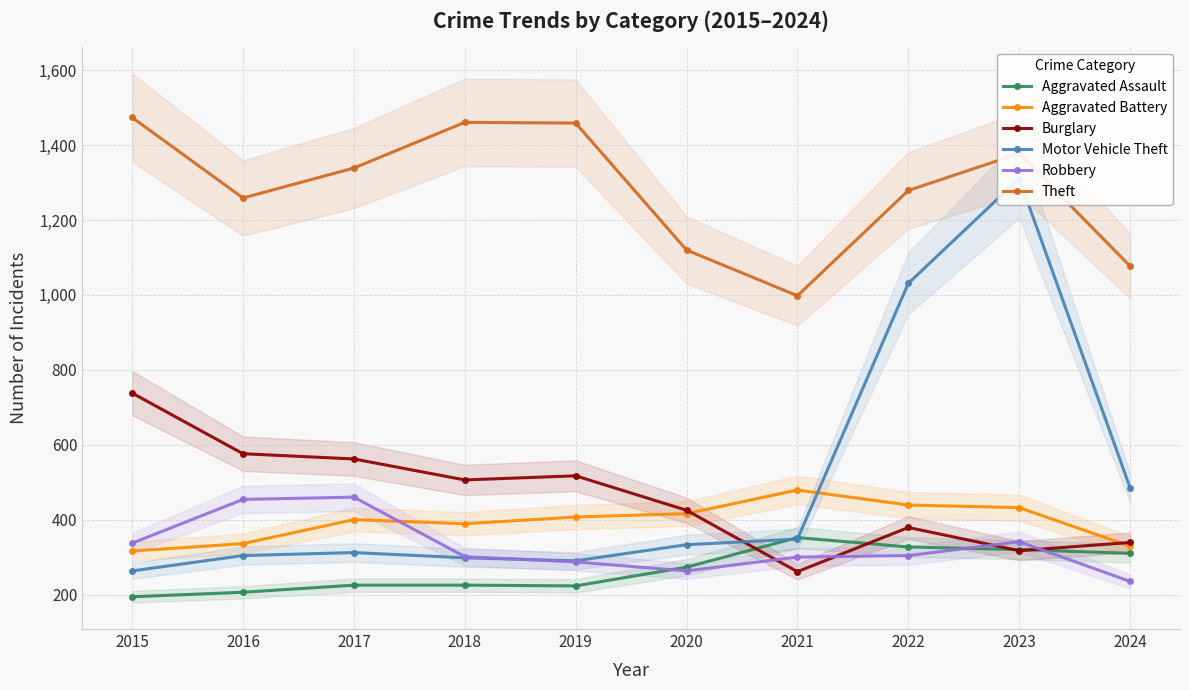

Which series changed the most between 2015 and 2018?

Burglary